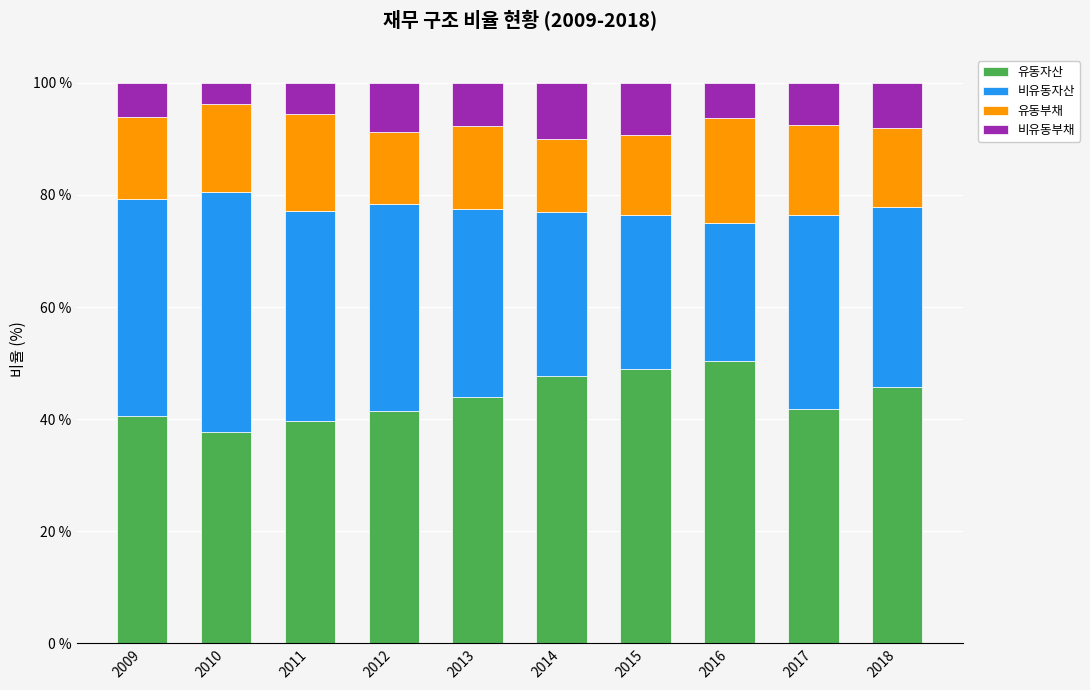

What is the total value across all series at 2015?

100.0